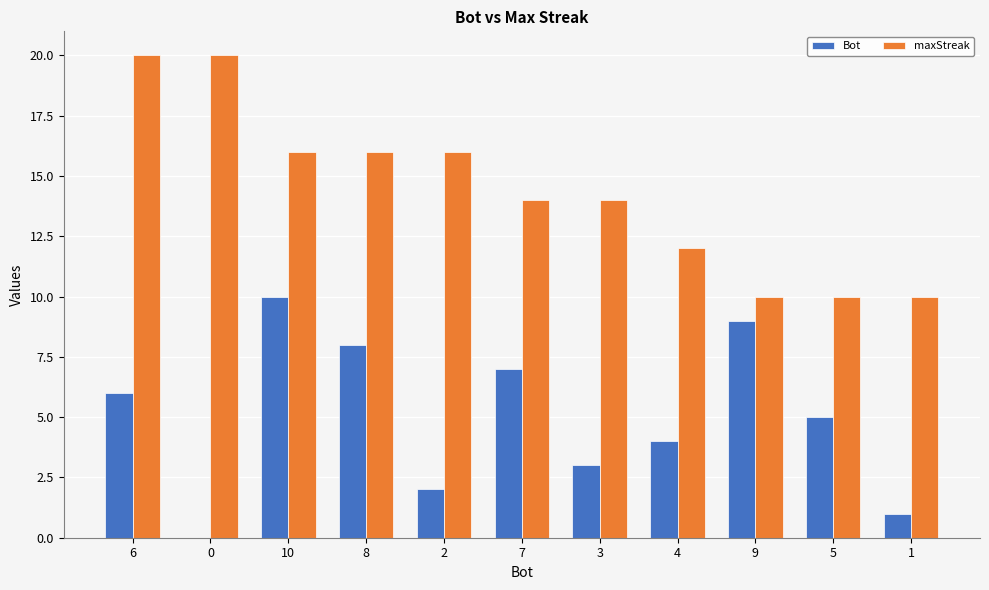

Which series changed the most between 7 and 3?

Bot